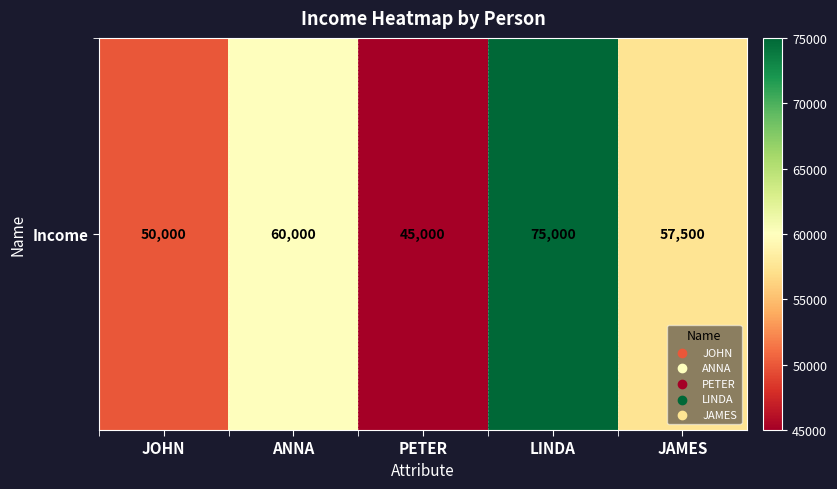

The value at ANNA is 60000. True or false?

True